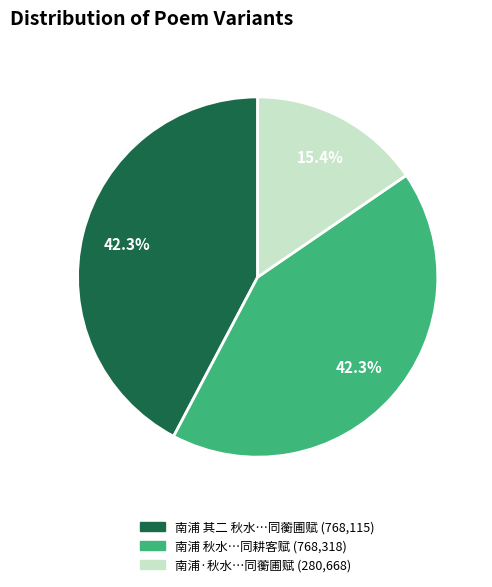

Does any single category account for the majority?

No